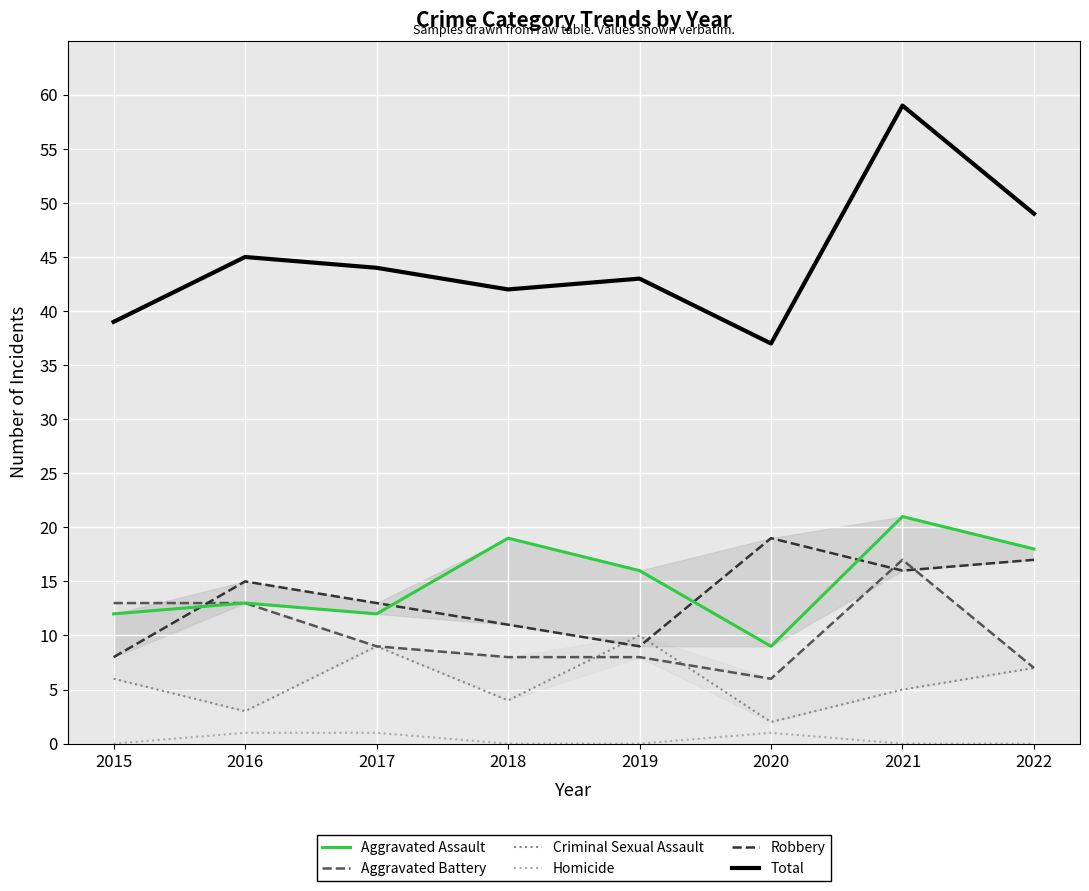

Which has a higher value, 2018 or 2019?

2018